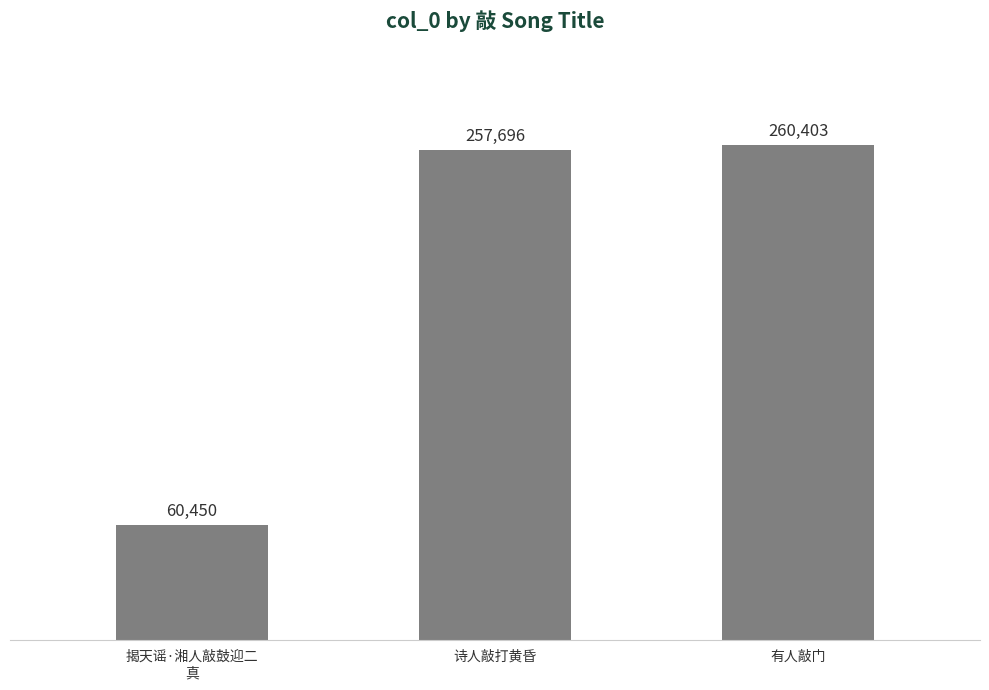

Which category has the highest value across all series?

有人敲门